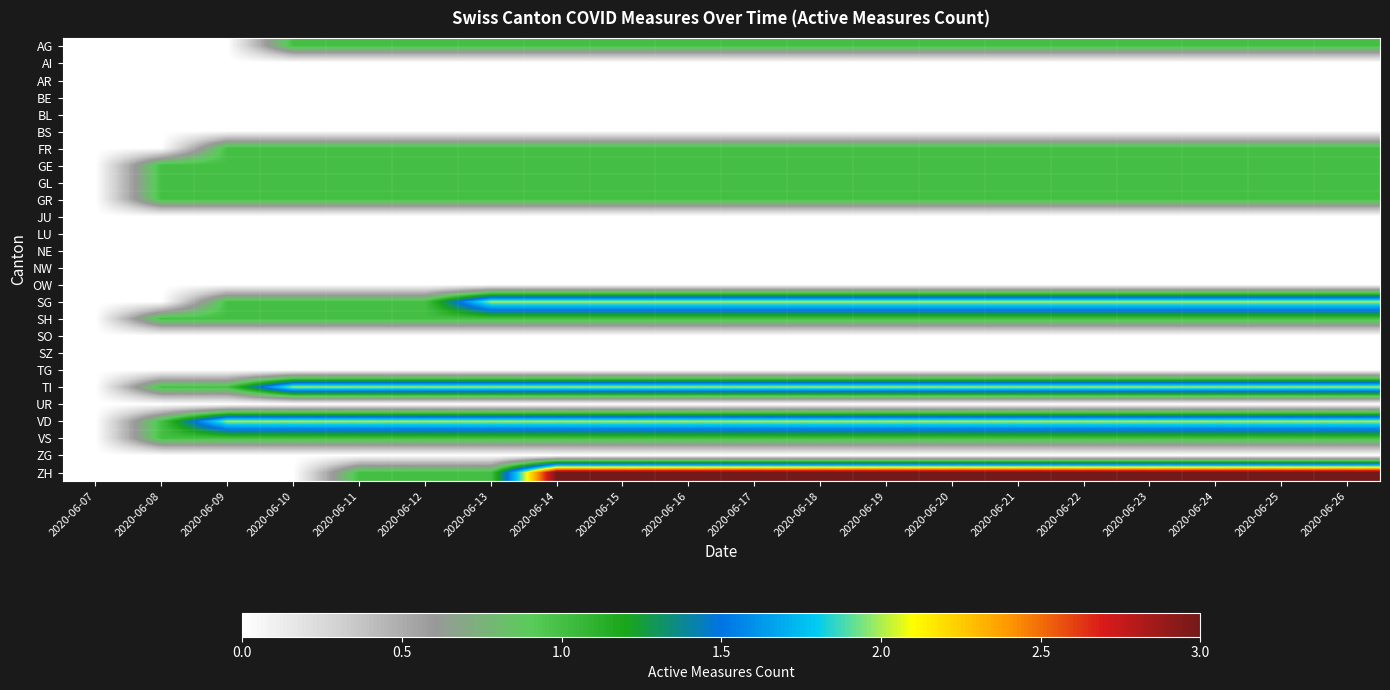

Rank the series at 2020-06-22 from lowest to highest value.

AI, AR, BE, BL, BS, JU, LU, NE, NW, OW, SO, SZ, TG, UR, ZG, AG, FR, GE, GL, GR, SH, VS, SG, TI, VD, ZH